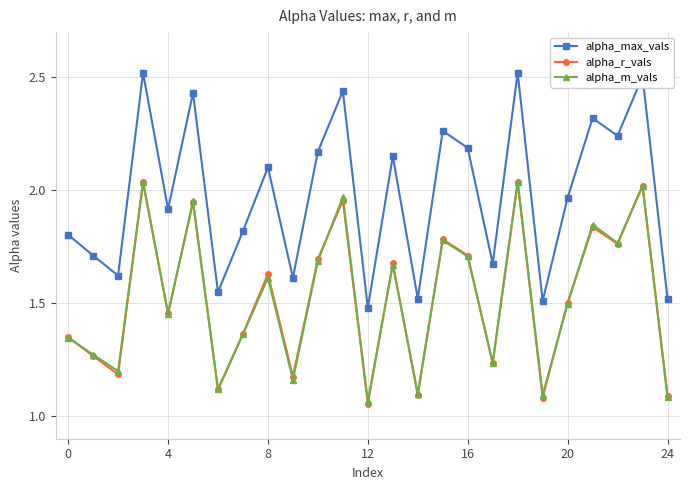

True or false: alpha_max_vals and alpha_m_vals cross at least once.

False